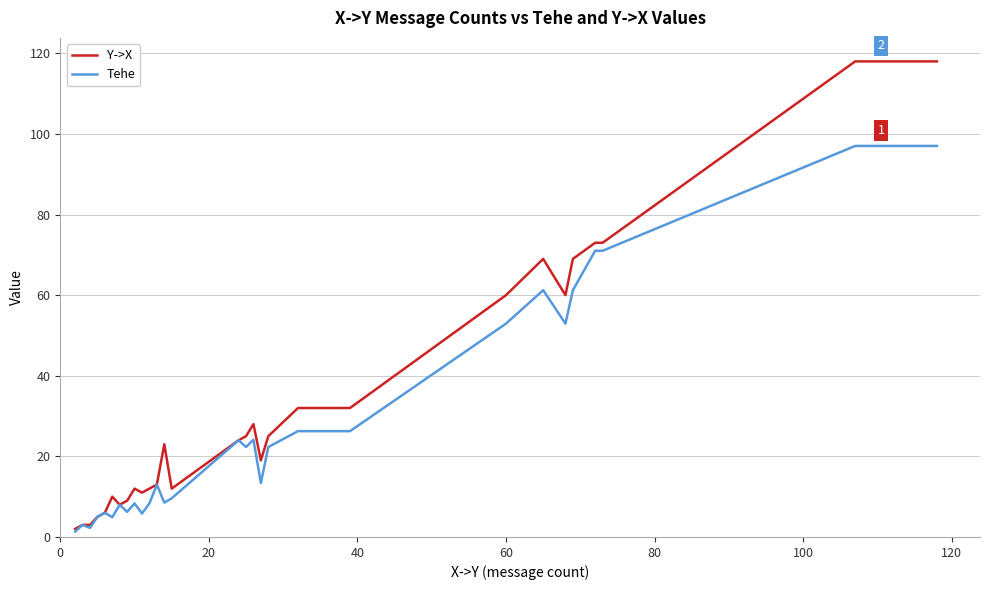

What are all the series names shown in the legend?

Y->X, Tehe